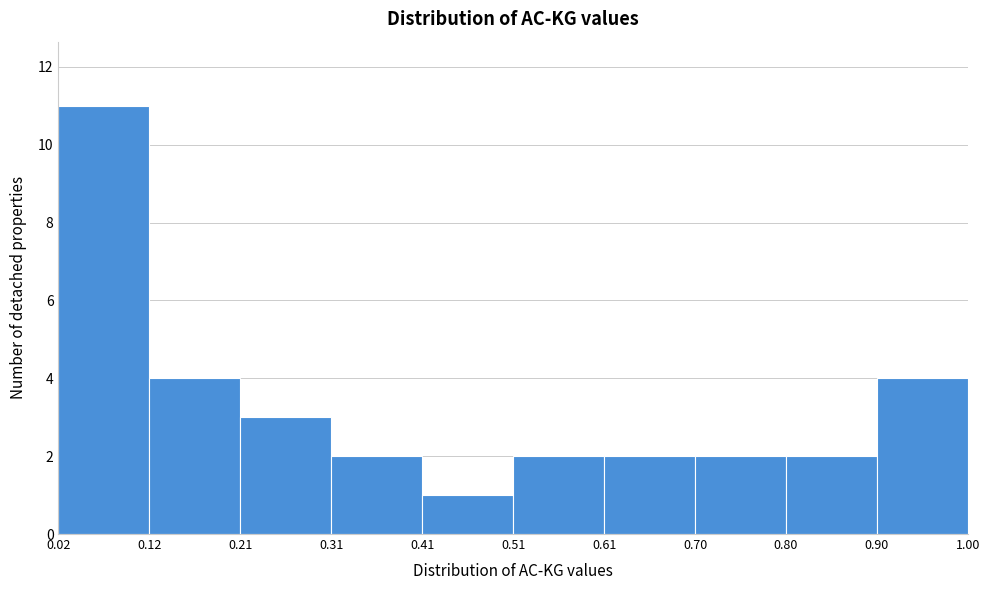

Over which range of the x-axis is the bar tallest?

0.02 to 0.12